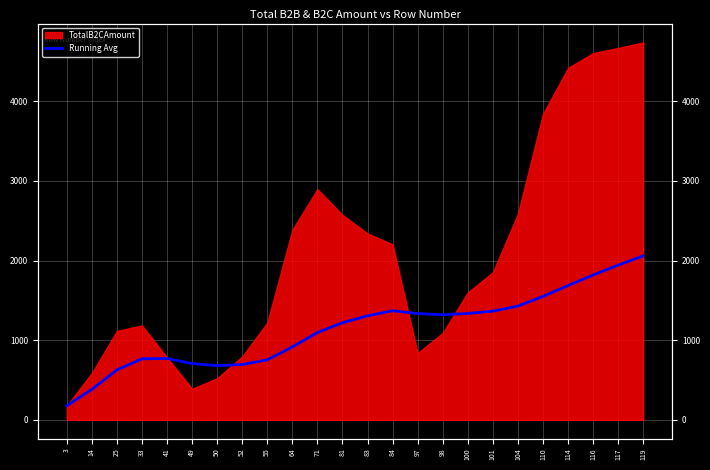

How many data points are above 1305?

12